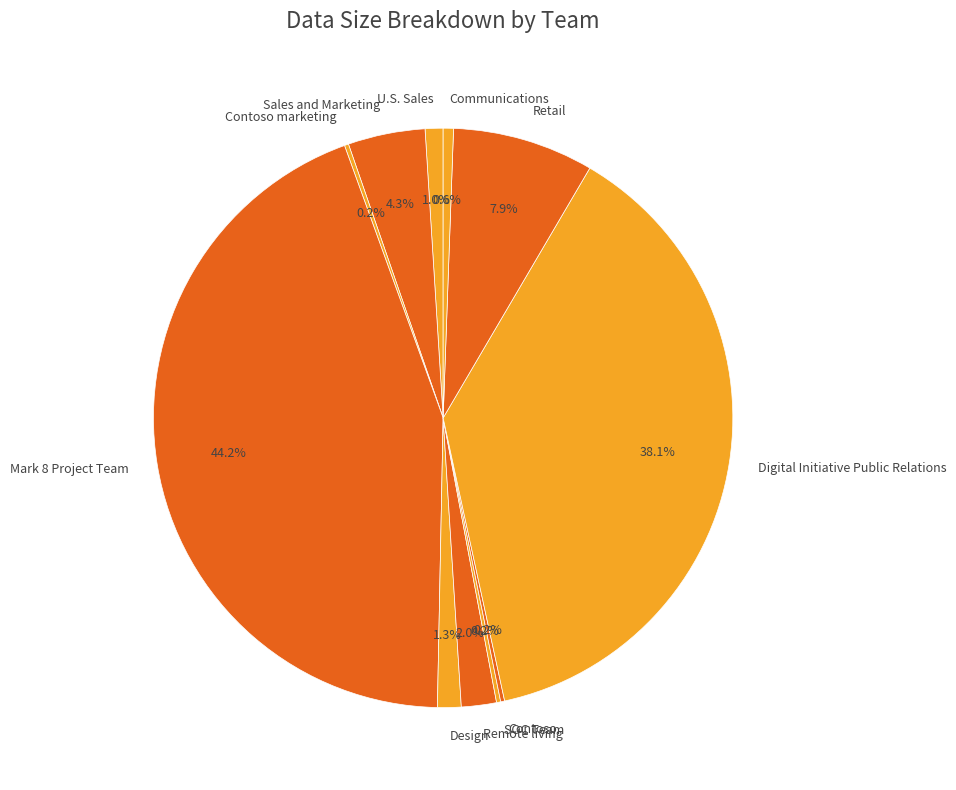

Which slice is the largest?

Mark 8 Project Team